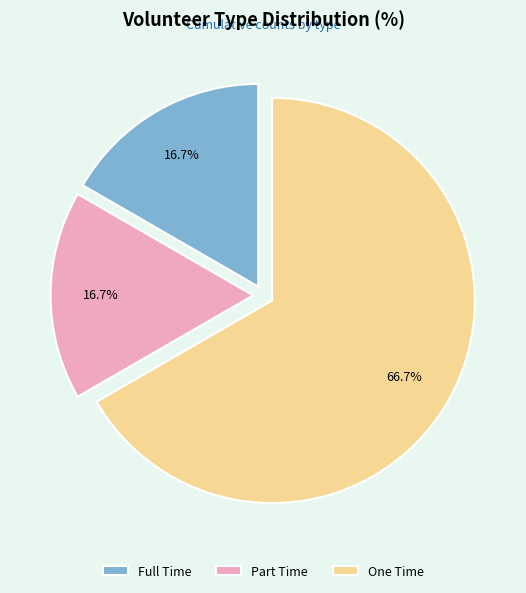

To the nearest percent, what portion does Part Time represent?

17%